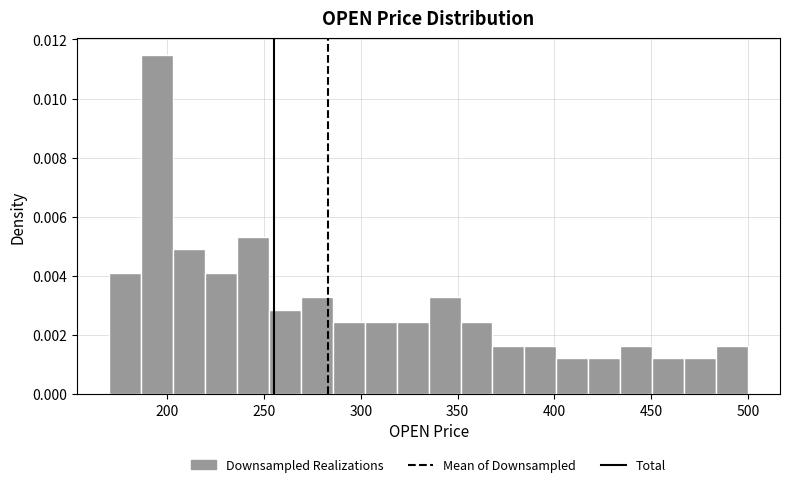

Around what value on the x-axis is the tallest bar? Give the approximate position of its centre, as read against the axis.

195